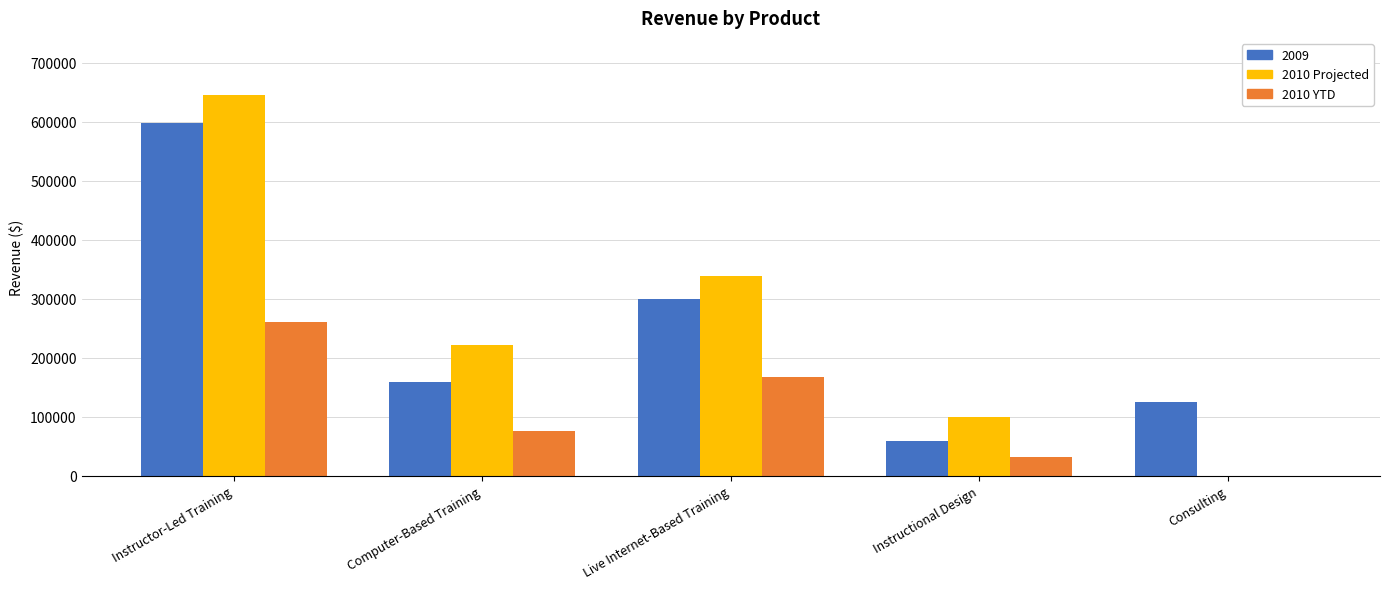

Is it true that 2010 YTD equals 0 at Consulting?

True